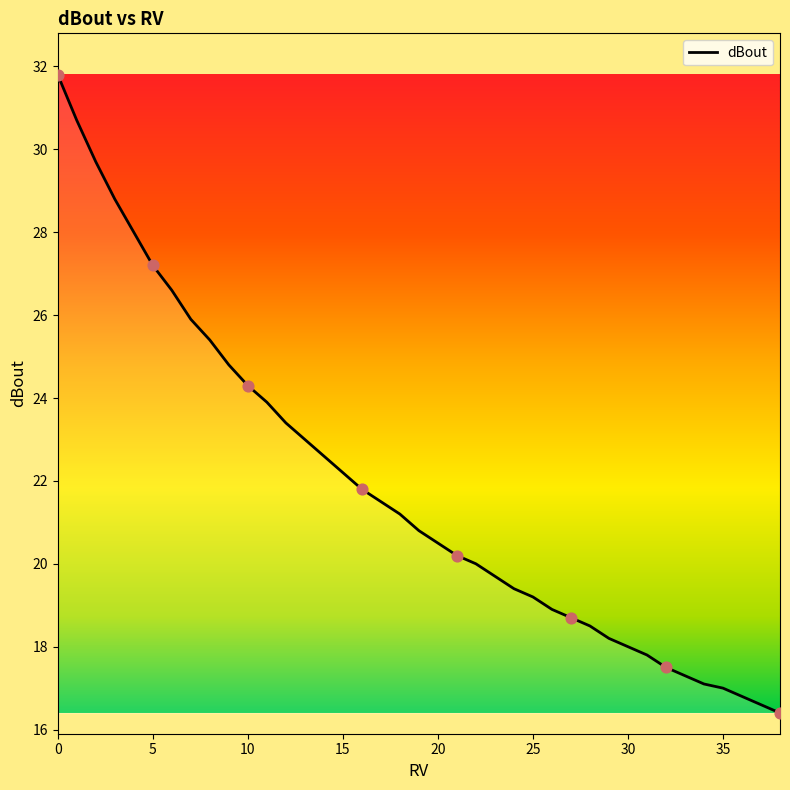

What is the minimum value shown in the chart?

16.4